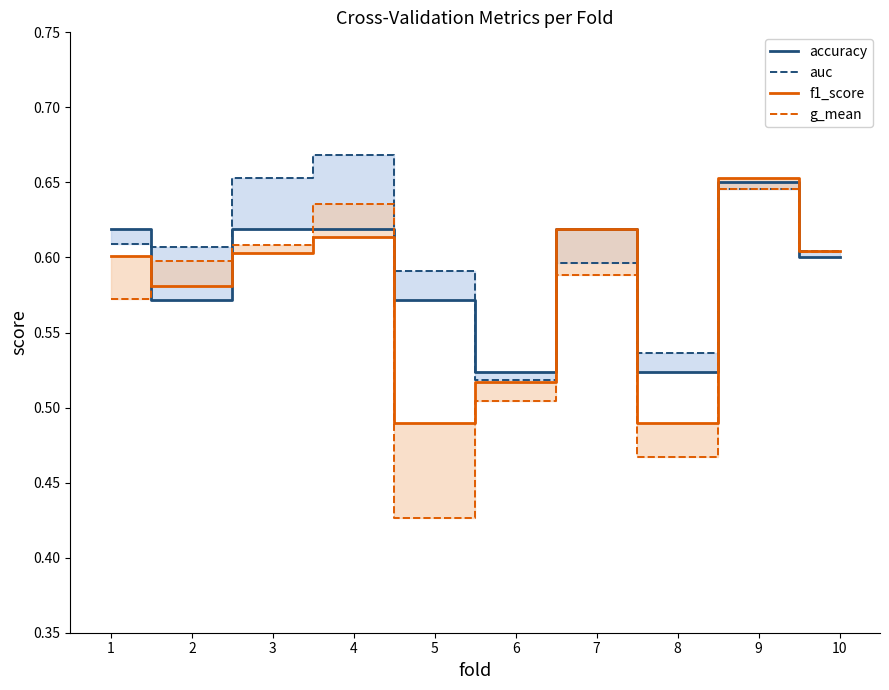

At how many categories does at least one series exceed 0?

10